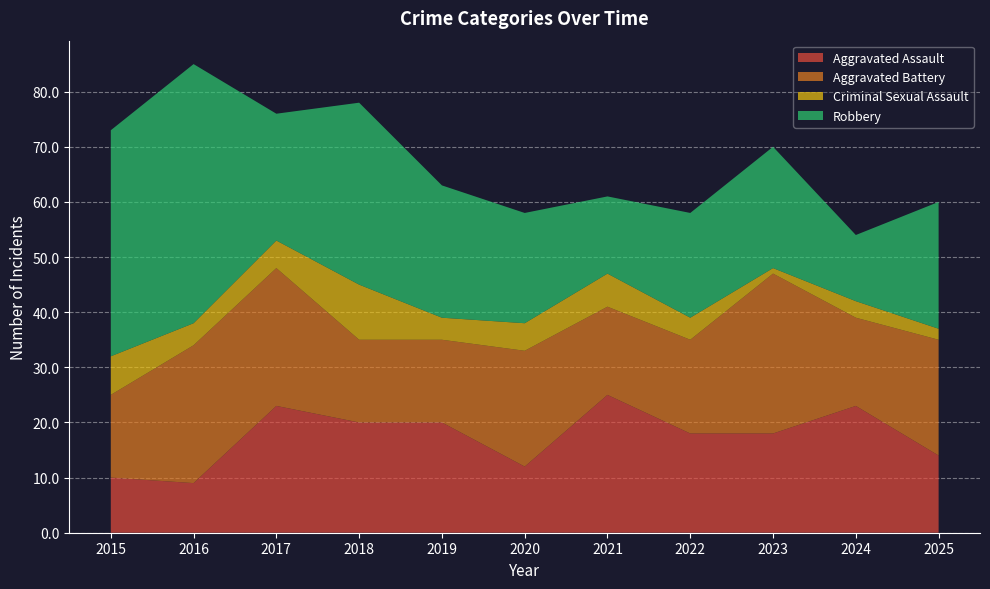

Reading left to right, what are all the values shown in this chart?

Aggravated Assault: 10	9	23	20	20	12	25	18	18	23	14
Aggravated Battery: 15	25	25	15	15	21	16	17	29	16	21
Criminal Sexual Assault: 7	4	5	10	4	5	6	4	1	3	2
Robbery: 41	47	23	33	24	20	14	19	22	12	23